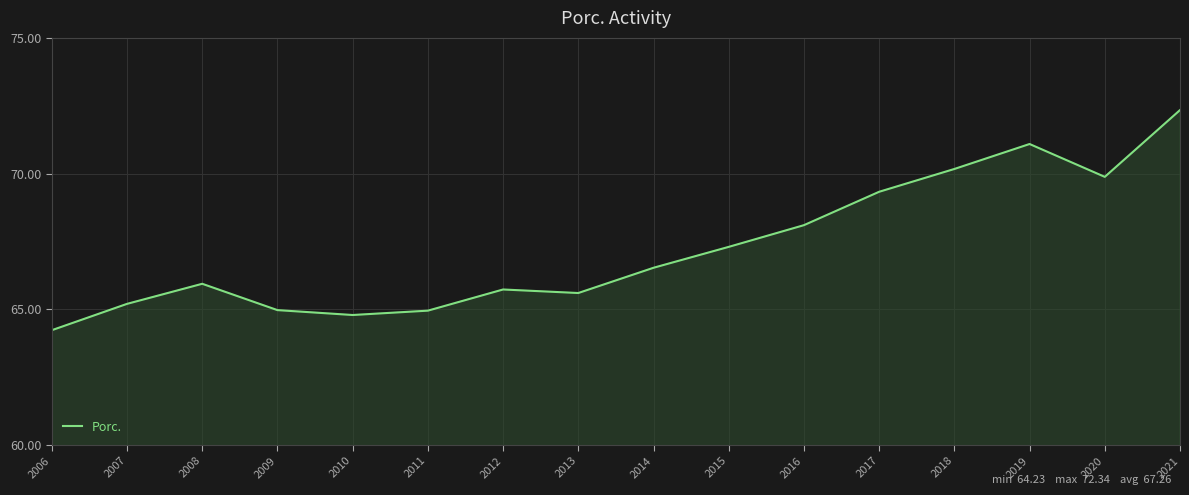

What is the greatest value displayed?

72.3